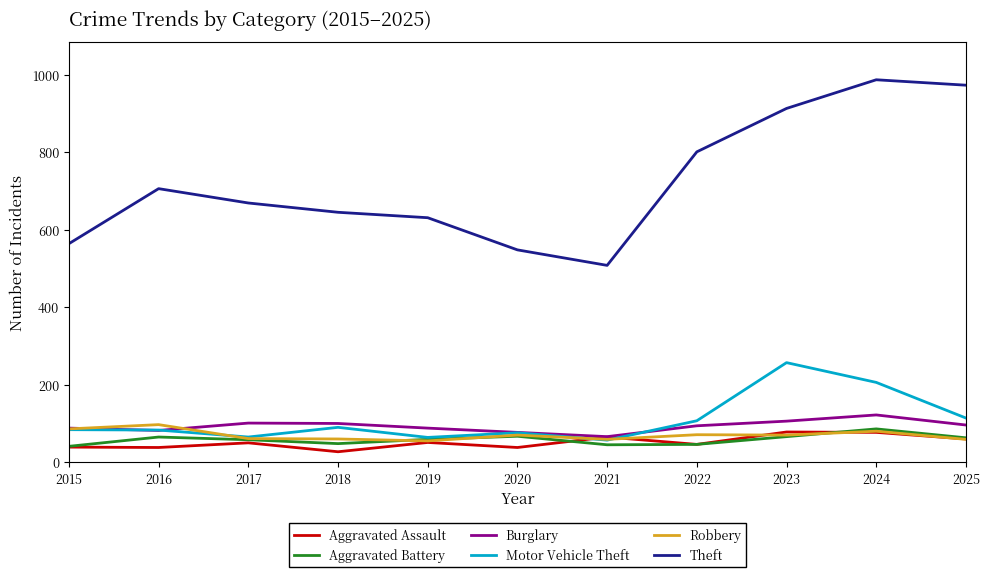

In Motor Vehicle Theft, how many points are lower than both neighbors (excluding endpoints)?

3